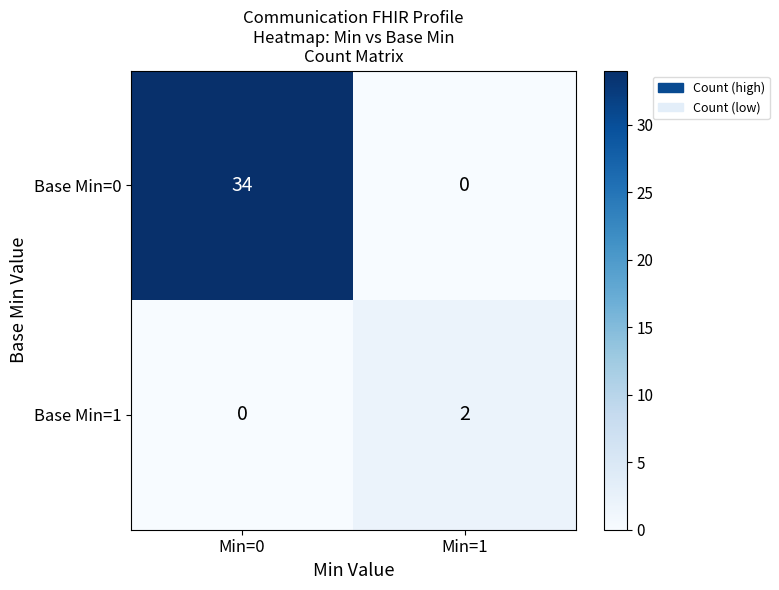

Reading left to right, transcribe all the data shown in this chart.

Base Min=0: 34	0
Base Min=1: 0	2